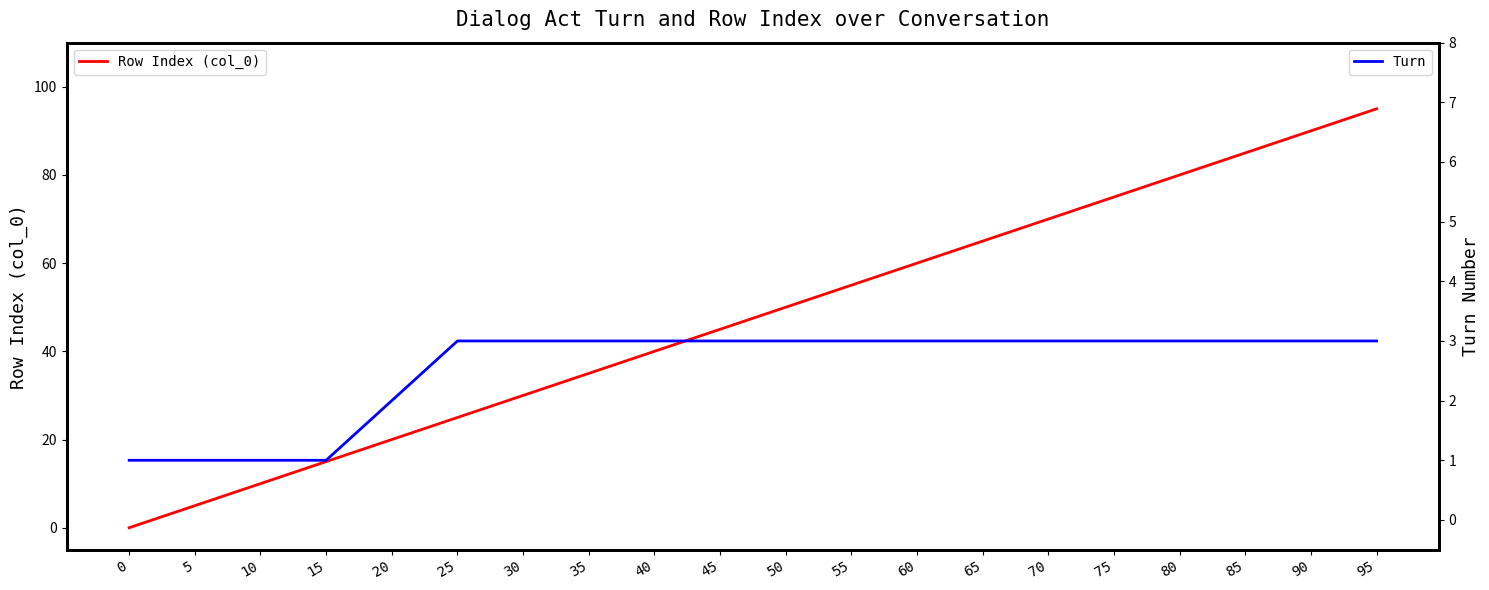

What are all the series names shown in the legend?

Row Index (col_0), Turn